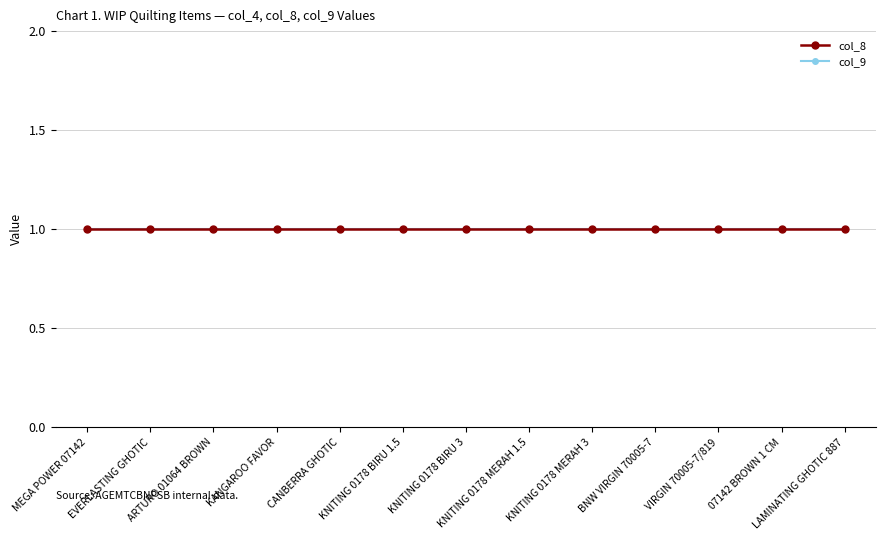

True or false: col_5 has more than 1 interior local peaks.

False